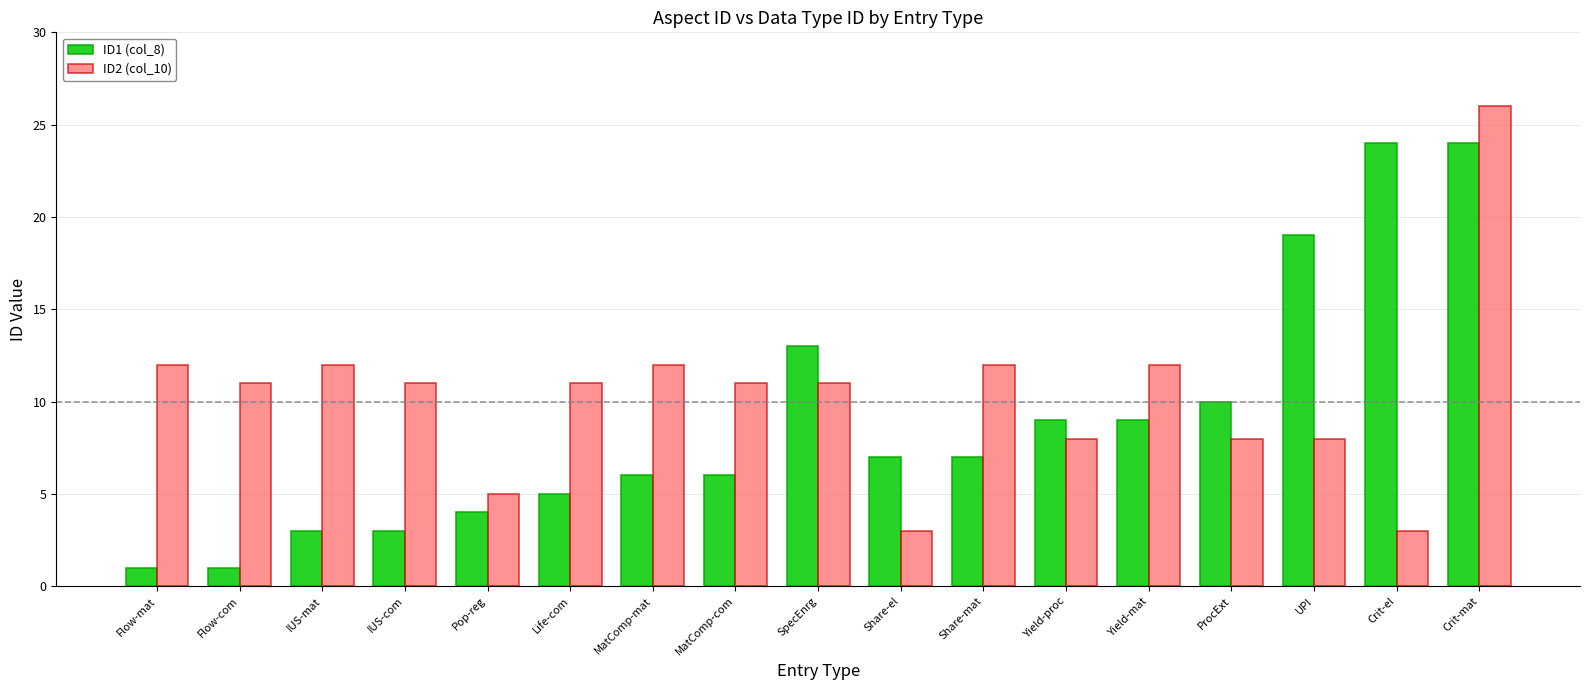

Is it true that ID2 (col_10) equals 12 at MatComp-mat?

True